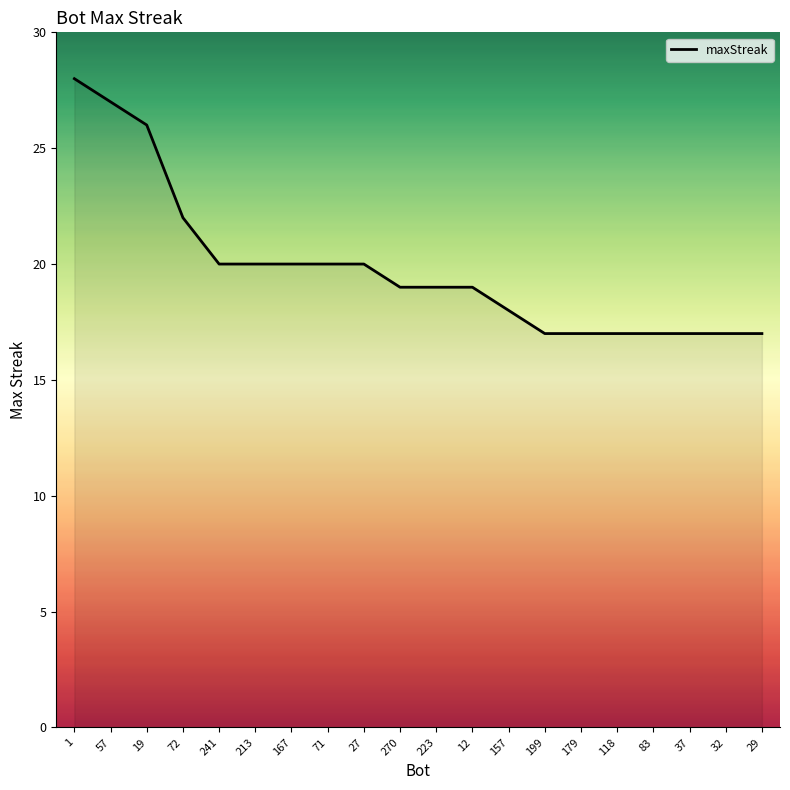

Does the chart have visible grid lines?

No